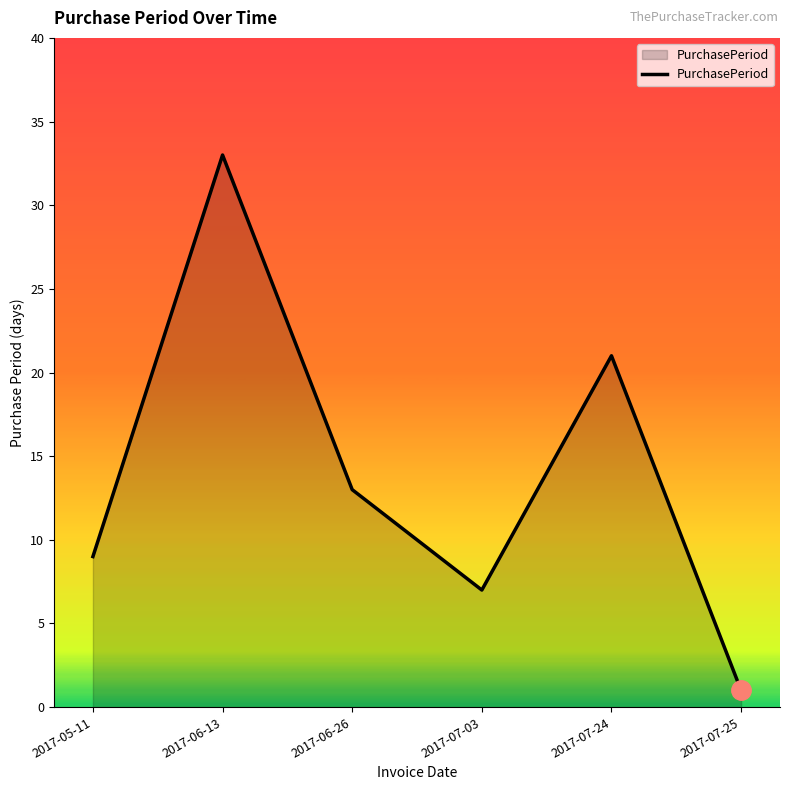

What position from the right is 2017-07-25?

1